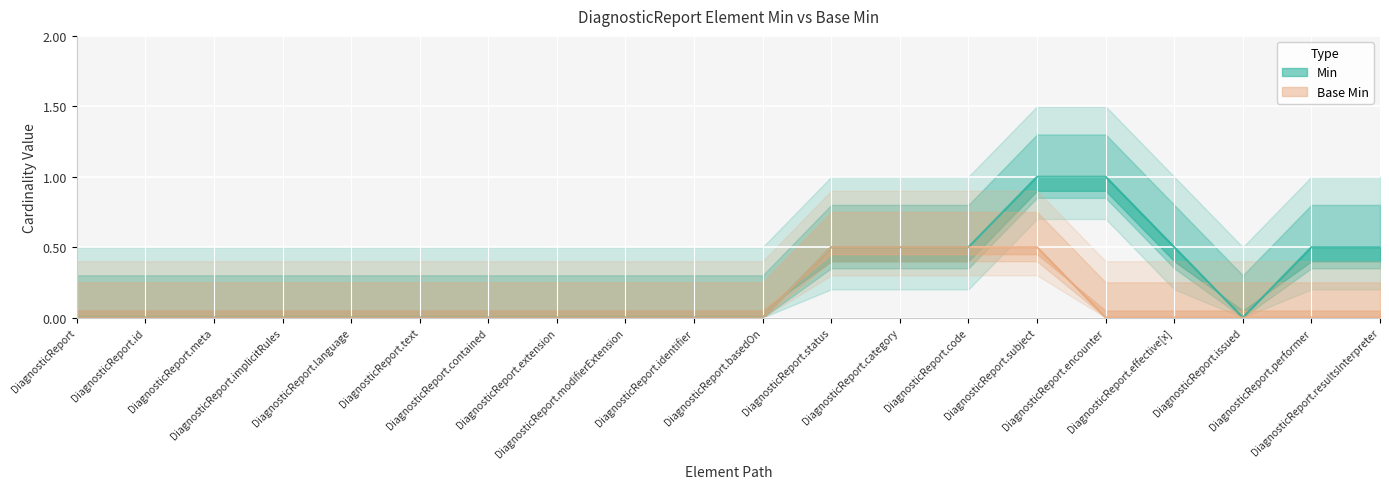

What is the label of the 18th point from the right?

DiagnosticReport.meta